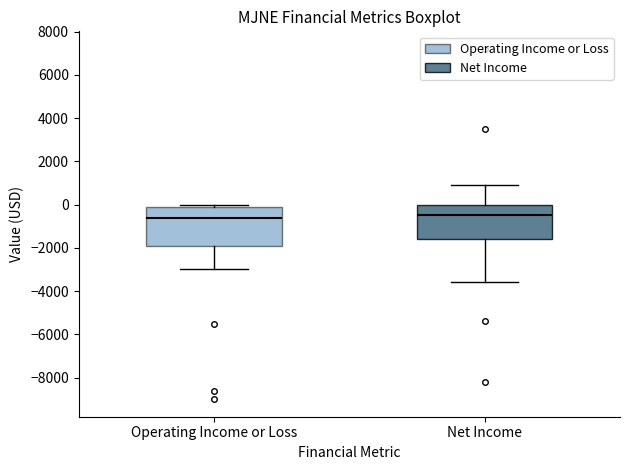

Reading left to right, read every box against the y-axis: the position of its median line, the range the box covers, and the ends of its whiskers. The values are not printed on the chart, so give them approximately, as read against the axis.

Operating Income or Loss: median -600, box -1800 to 0, whiskers -3000 to 0 (just above the box's upper edge)
Net Income: median -400, box -1600 to 0, whiskers -3600 to 1000